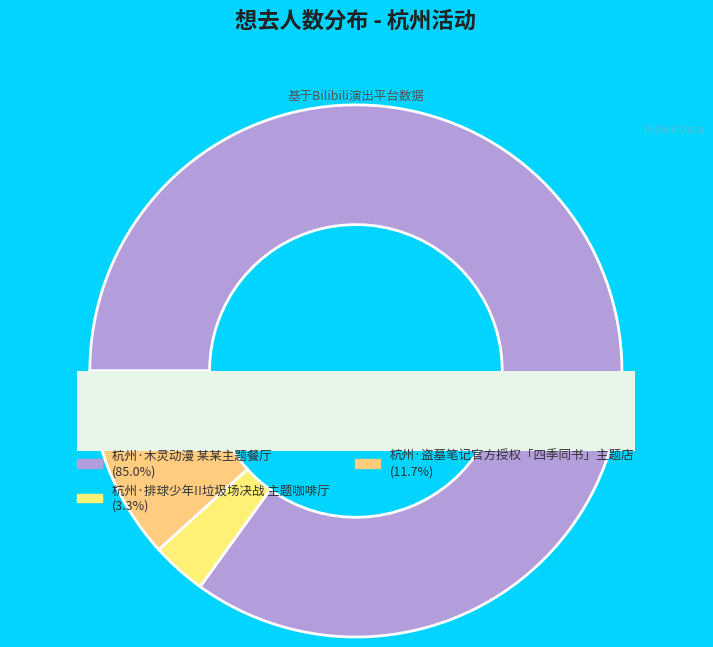

How many slices are in this pie chart?

3